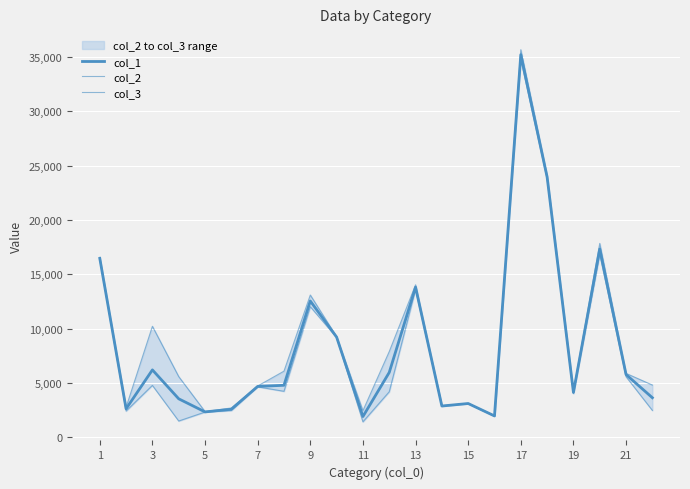

Rank the series by their maximum value, from highest to lowest.

col_3, col_1, col_2